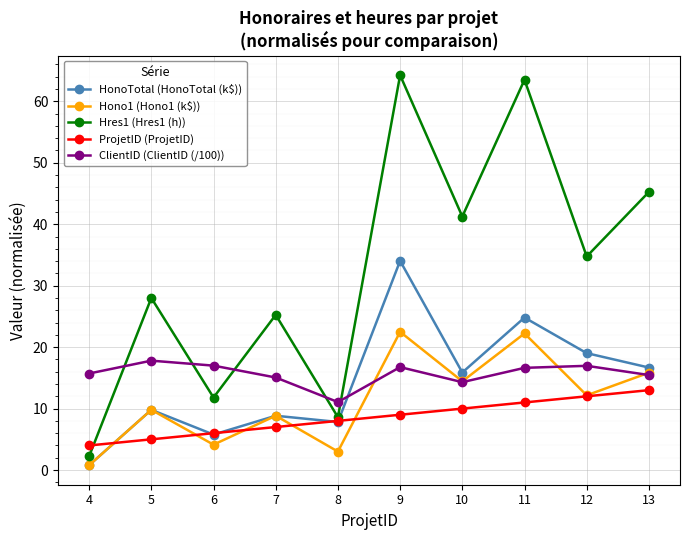

The ClientID (ClientID (/100)) series shows 16.8 at 9. True or false?

True